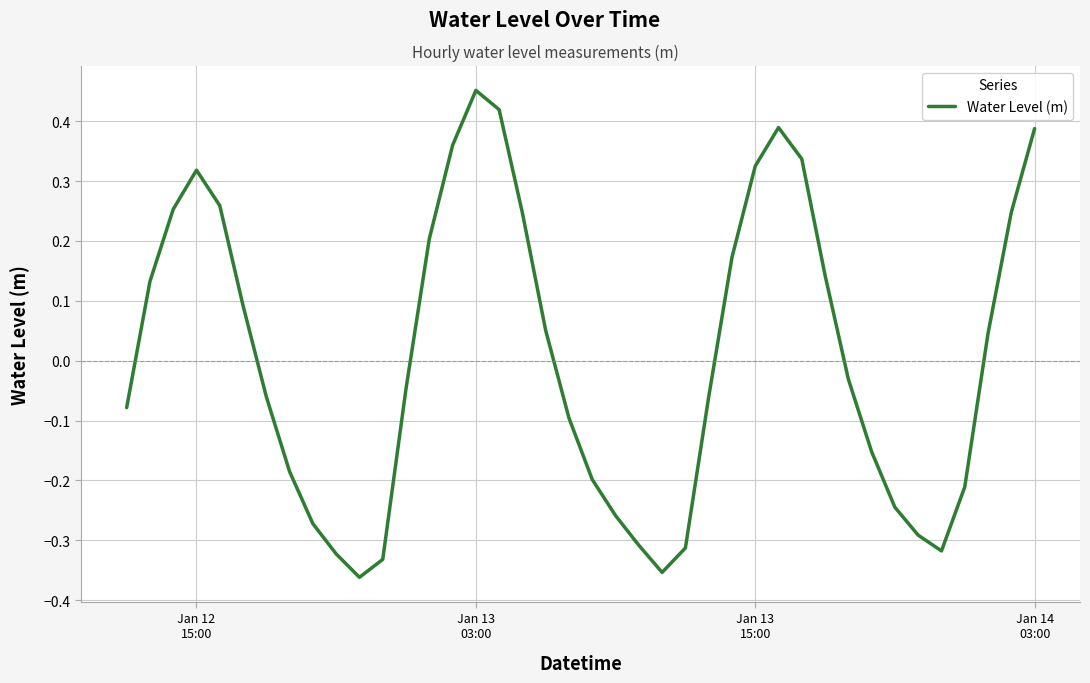

How many values exceed 0?

19